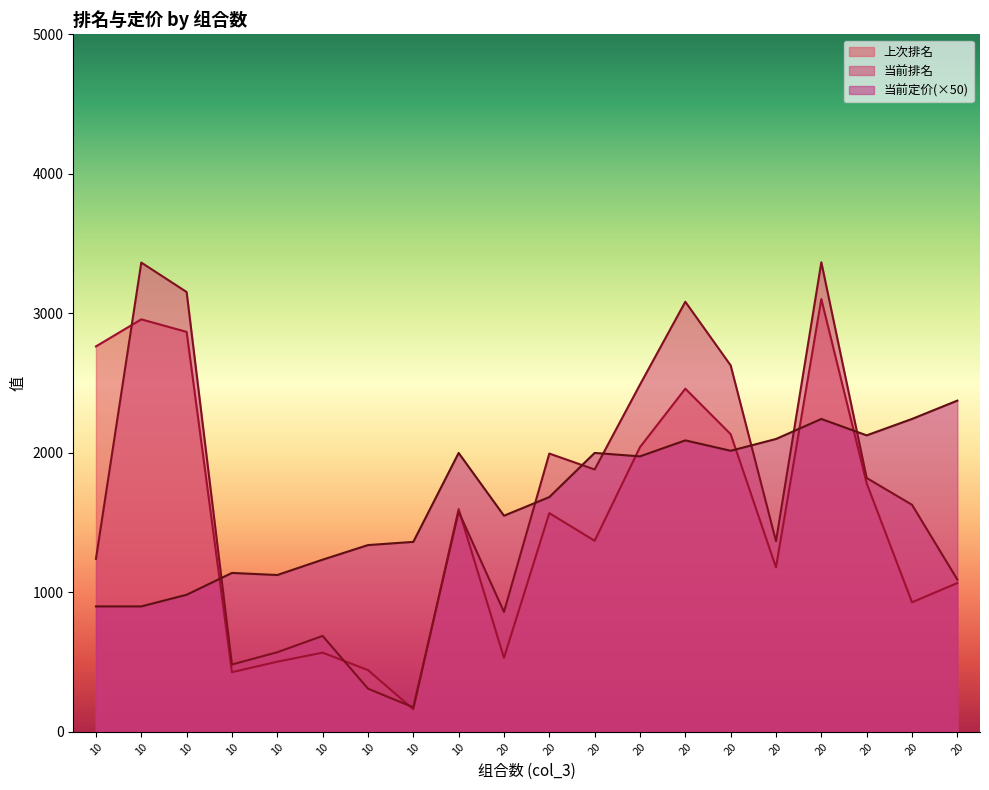

Does the chart have visible grid lines?

No